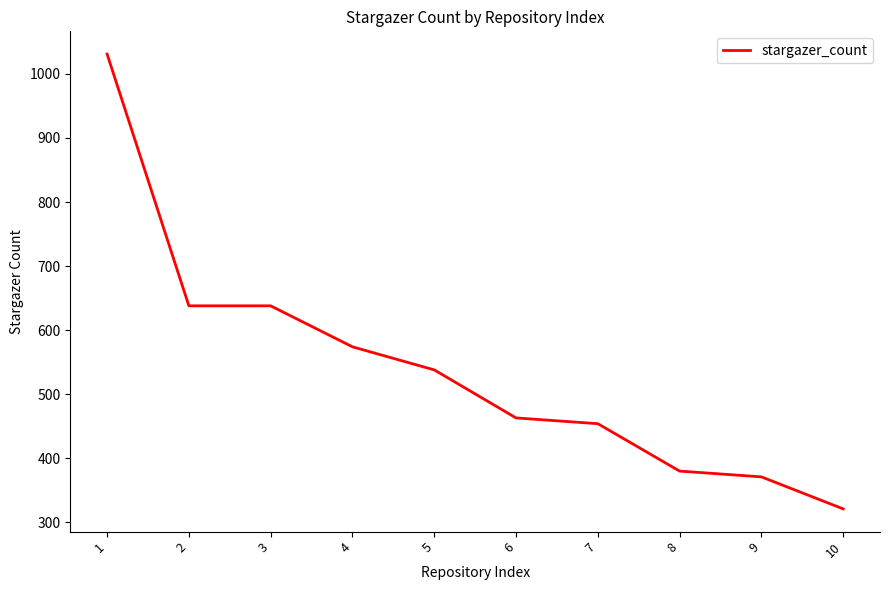

Is it true that the value at 5 is 538?

True